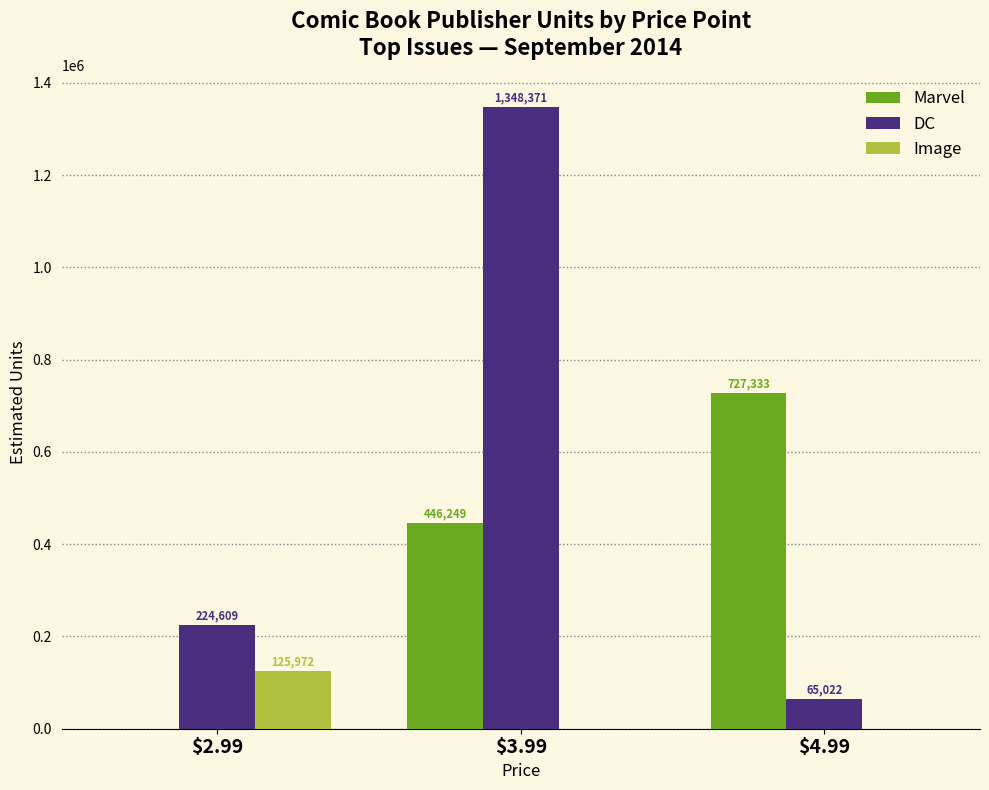

What is the total value across all series at $2.99?

350581